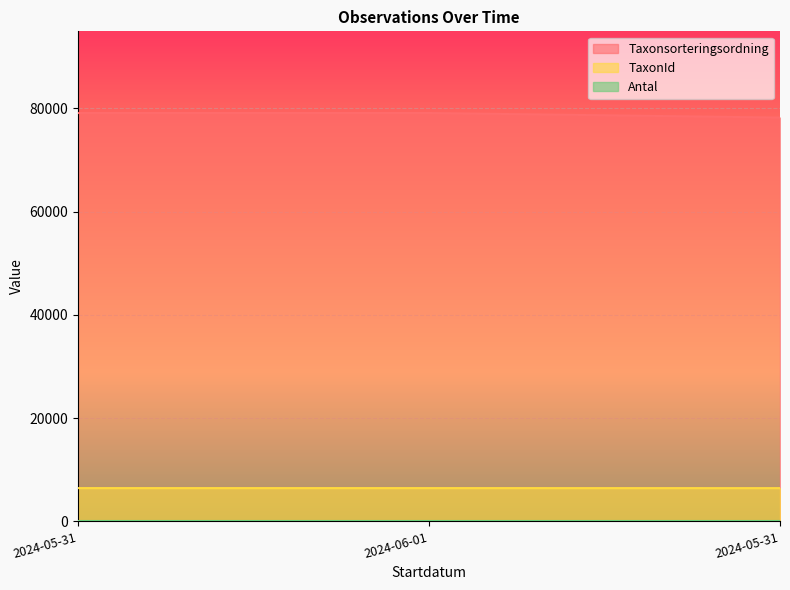

How many data points in TaxonId are less than 6453?

1